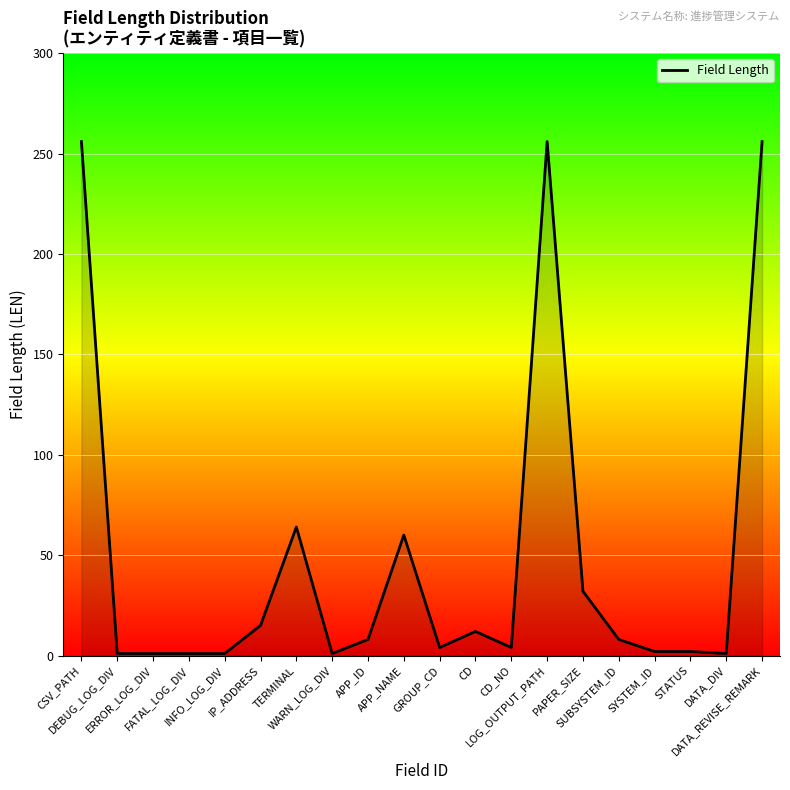

The value at STATUS is 2. True or false?

True